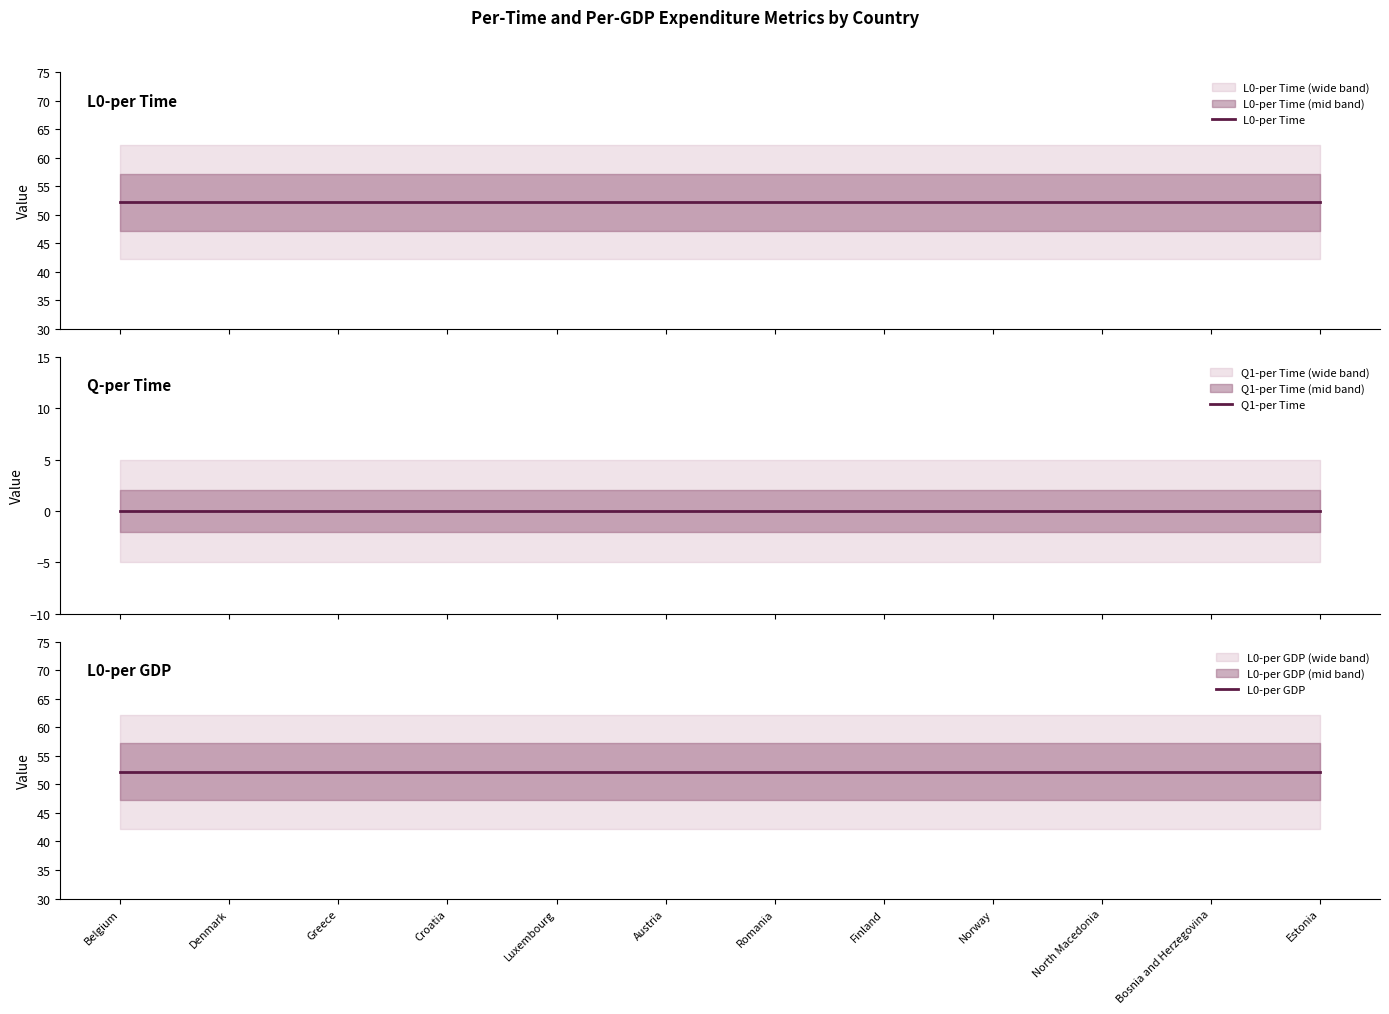

Is this an area chart (filled region under the line)?

No